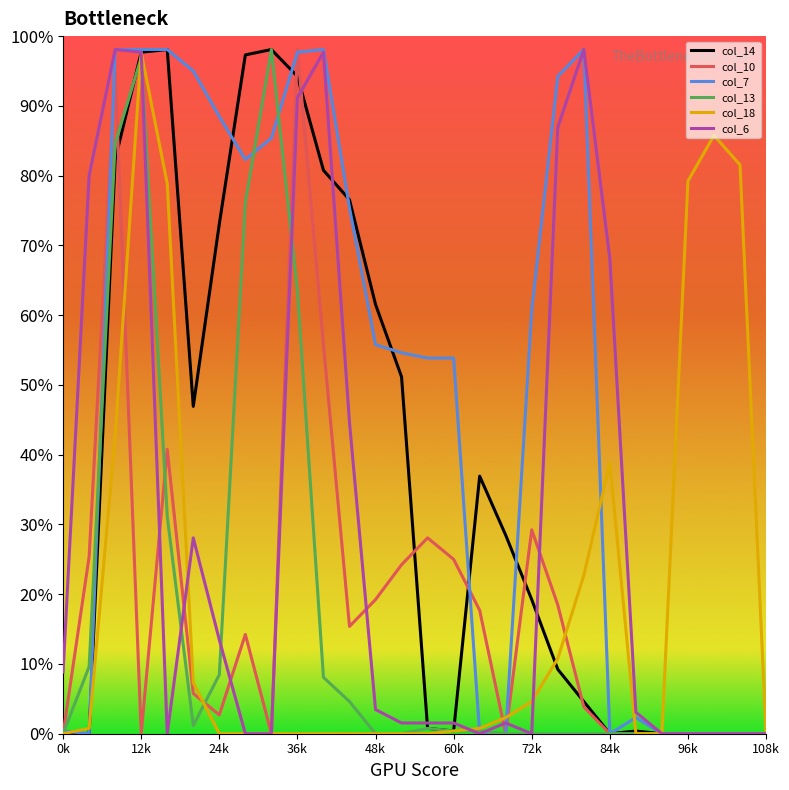

Which series ends up on top after the final intersection of col_10 and col_13?

col_10